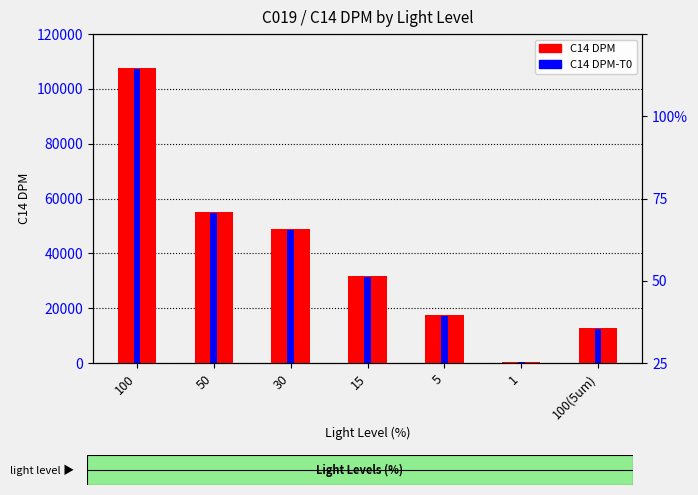

Which series has the widest spread of values?

C14 DPM